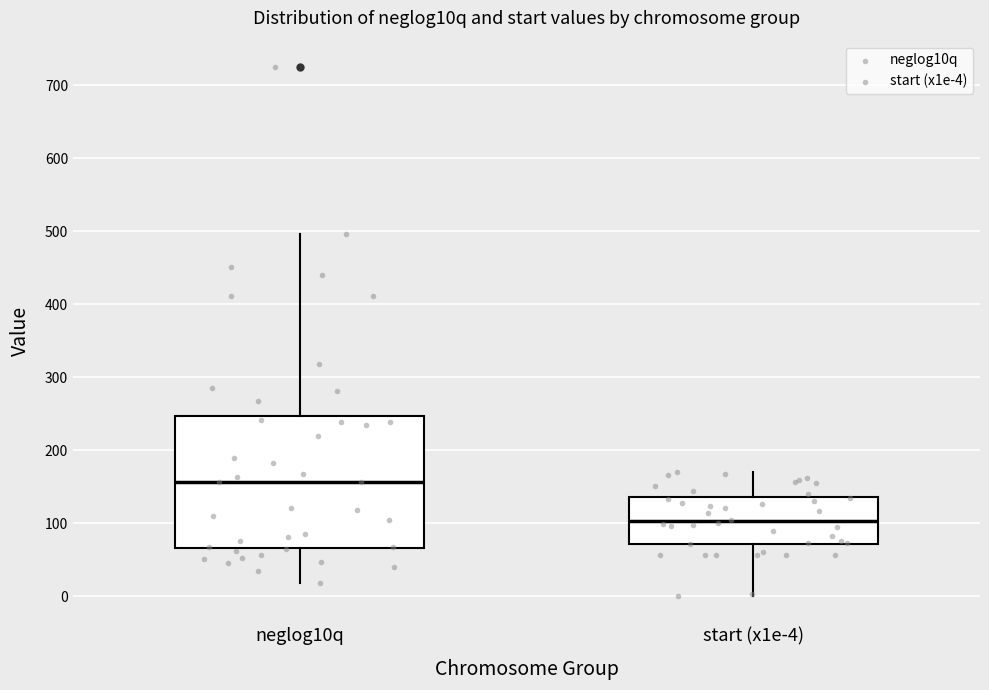

Where is the lower edge of the box for neglog10q on the y-axis? The values are not printed on the chart, so give them approximately, as read against the axis.

70